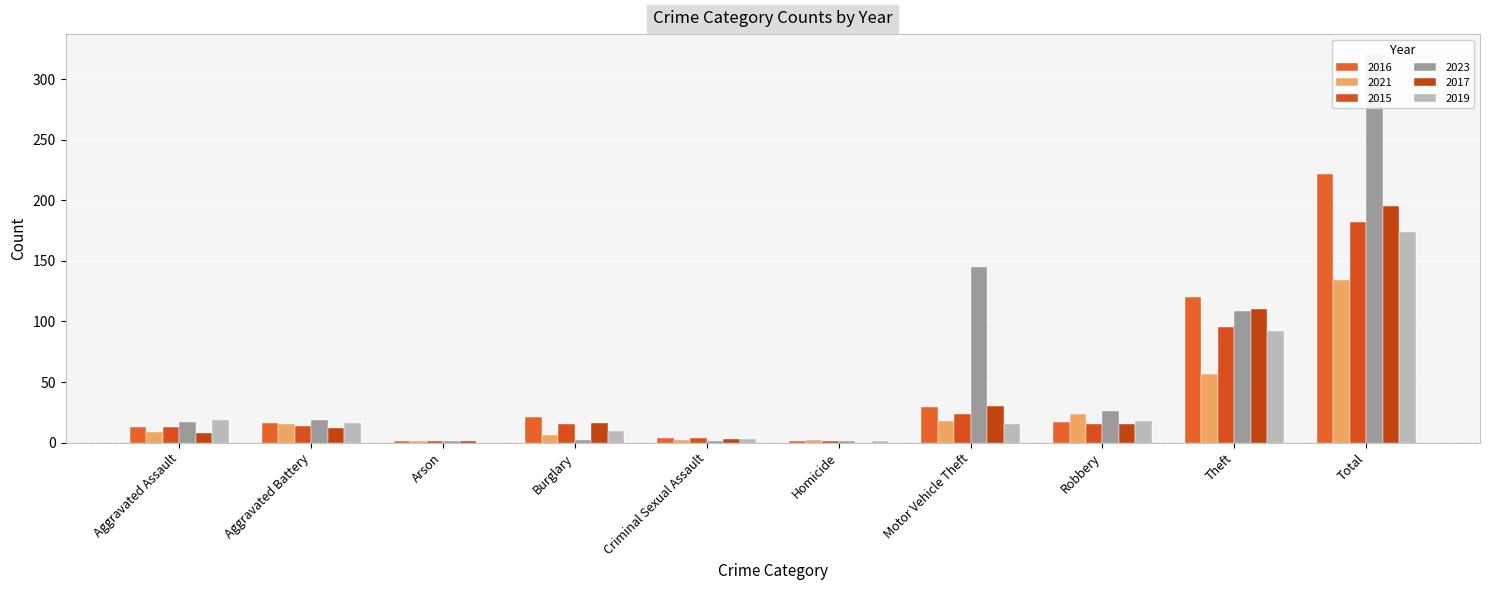

Which has a higher value, Criminal Sexual Assault or Aggravated Battery?

Aggravated Battery